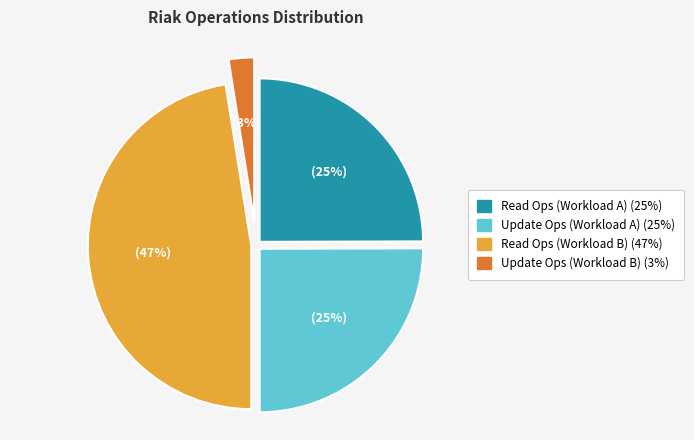

True or false: Read Ops (Workload A) accounts for 25% of the total.

True